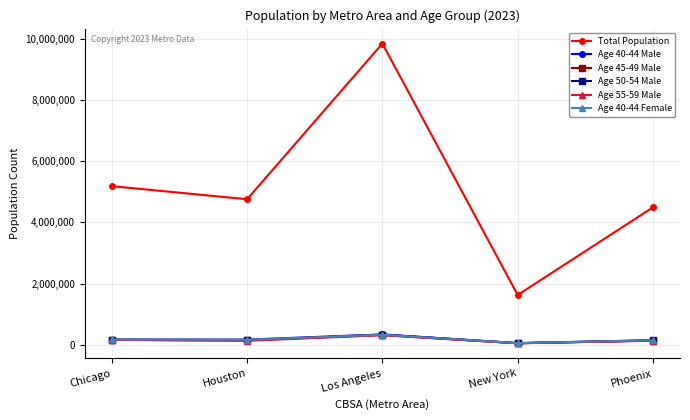

What position from the right is Phoenix?

1